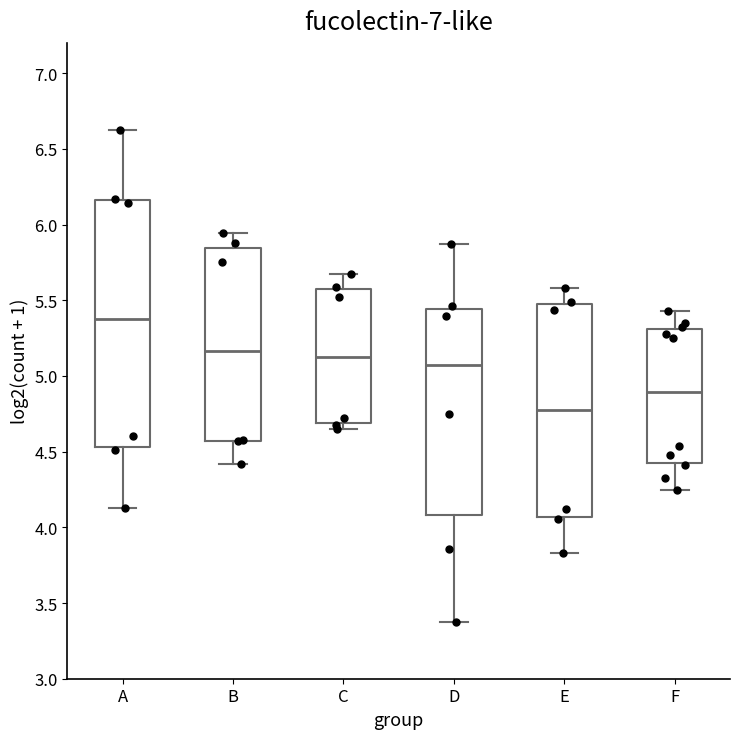

Which box's median line is the highest?

A